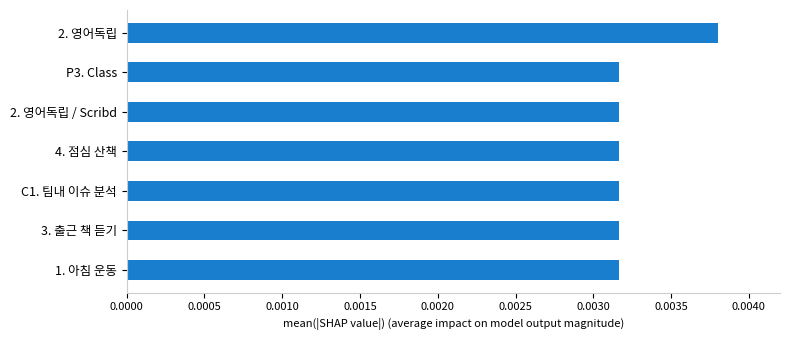

At which category does the chart reach its peak across all series?

2. 영어독립